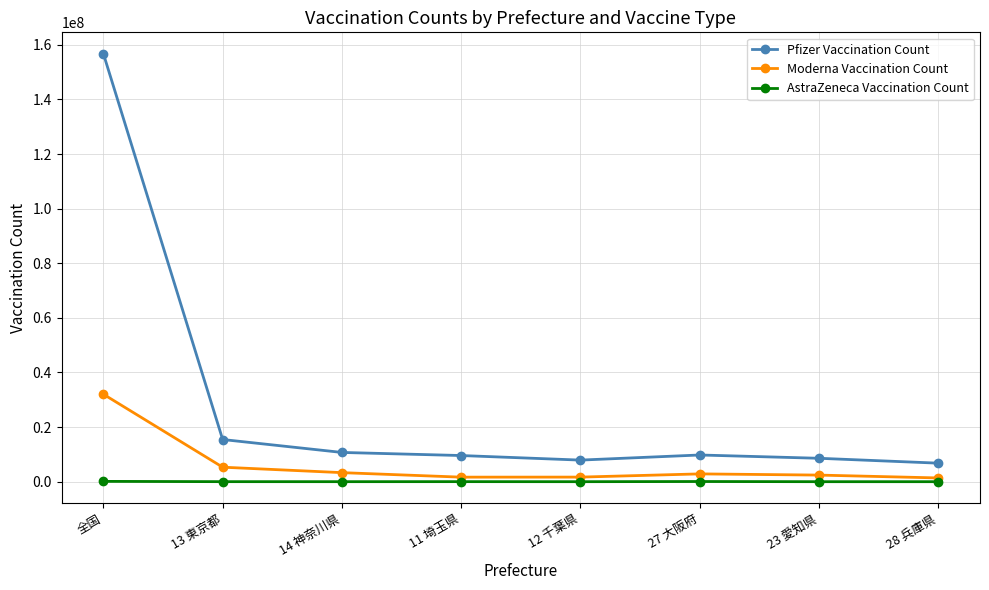

What is the sum of the Moderna Vaccination Count values at 11 埼玉県 and 12 千葉県?

3344003